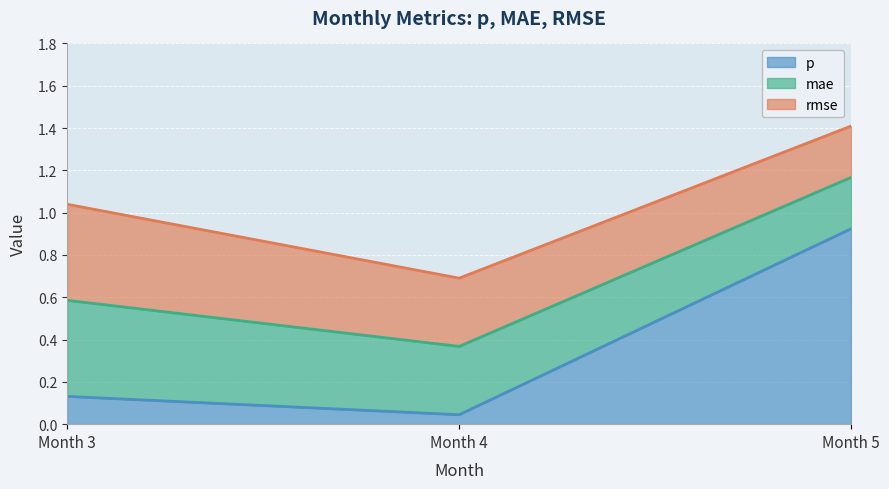

What is the total value across all series at 3?

1.0